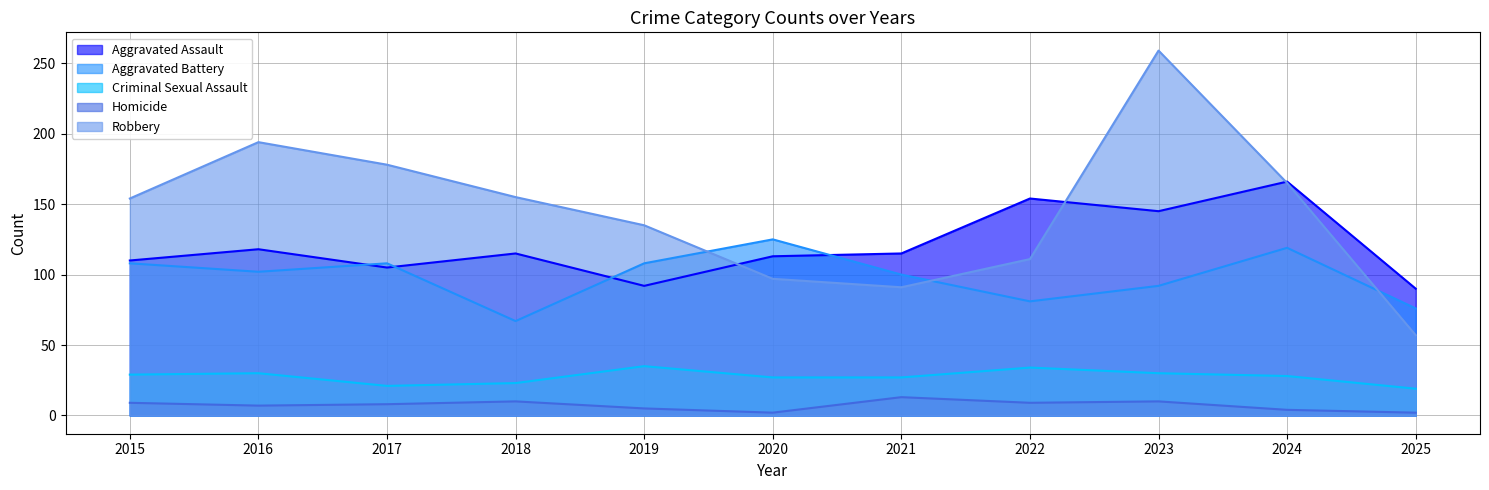

How many data points in Robbery are less than 154?

5